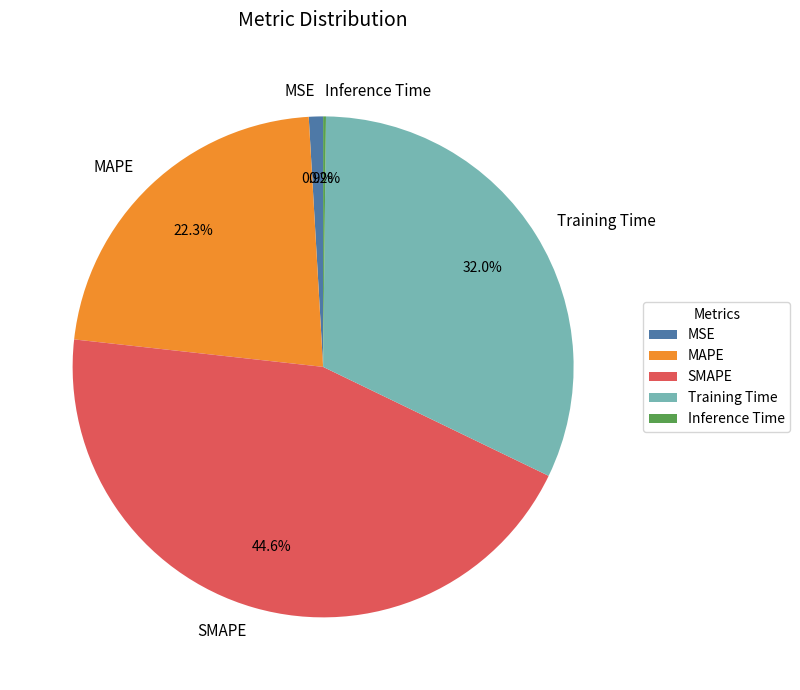

What is the ratio of the value at MAPE to the value at SMAPE?

0.5